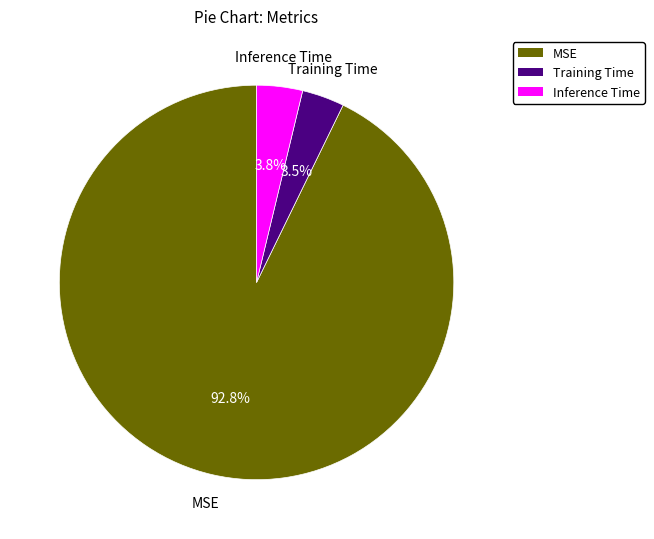

What is the majority slice?

MSE